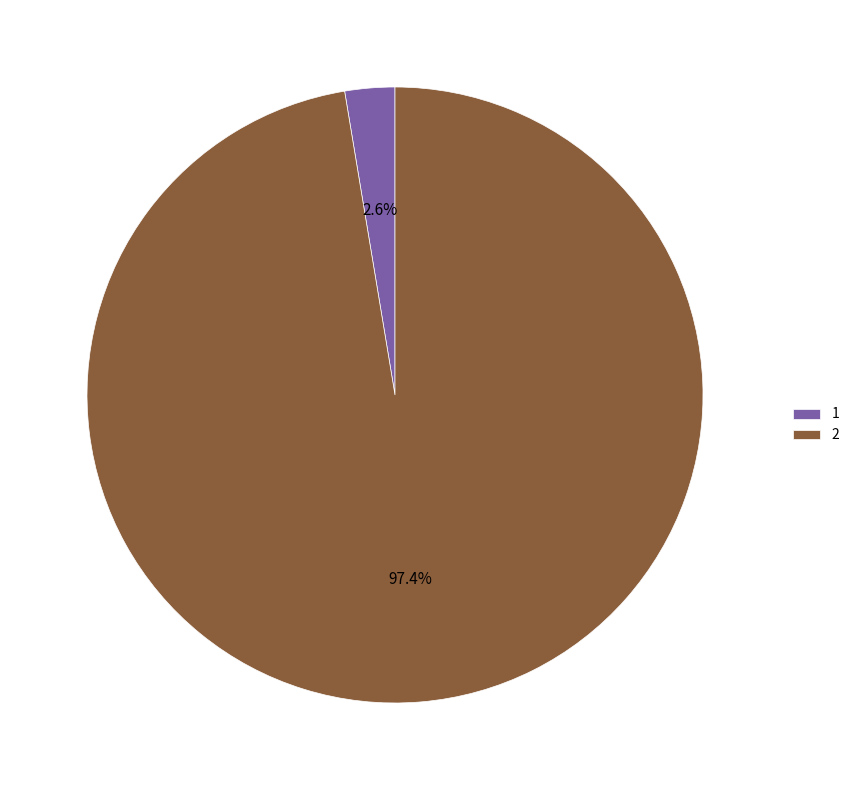

Is it true that 1 is 3% of the pie?

True